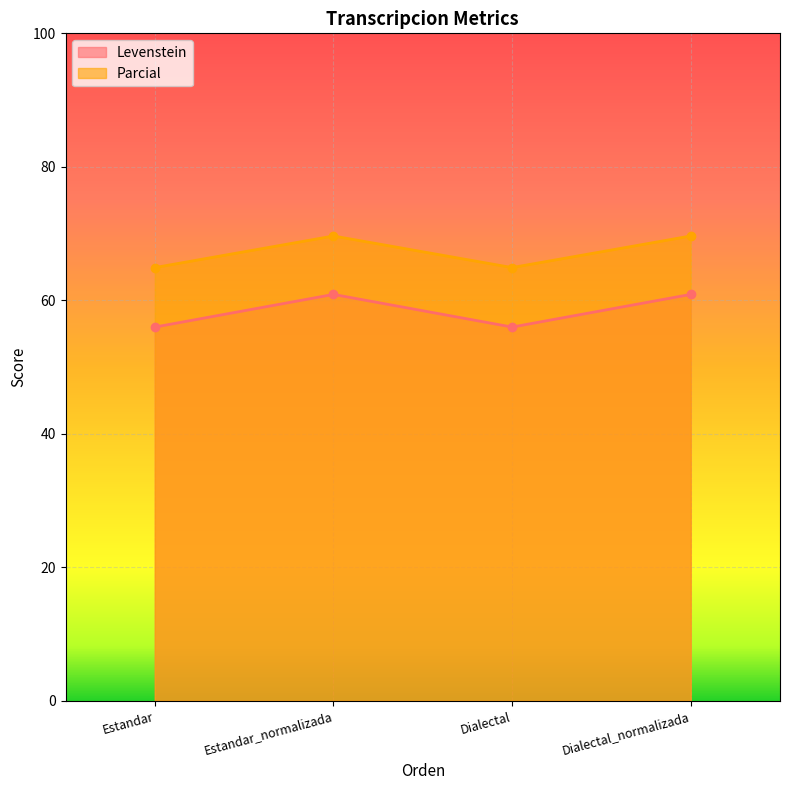

Rank the categories by Parcial value from highest to lowest.

Estandar_normalizada, Dialectal_normalizada, Estandar, Dialectal